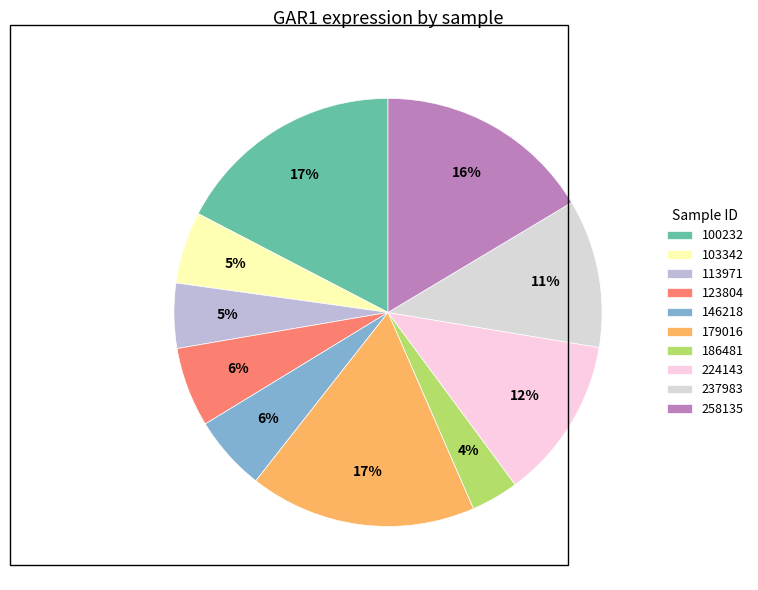

Is 179016 the majority of the pie?

No